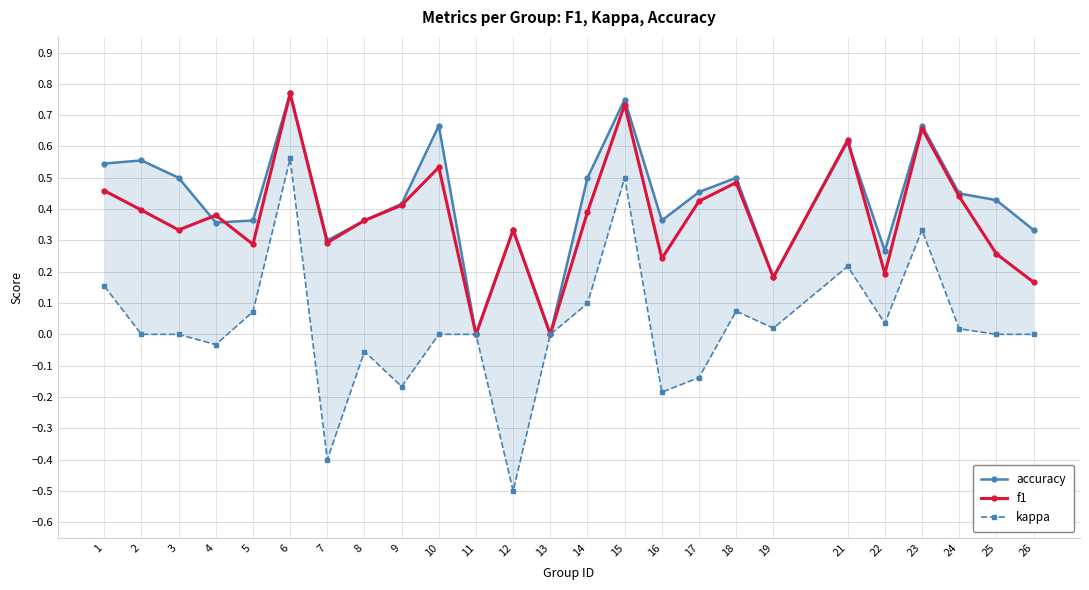

Is it true that kappa equals -0.3 at 12?

False